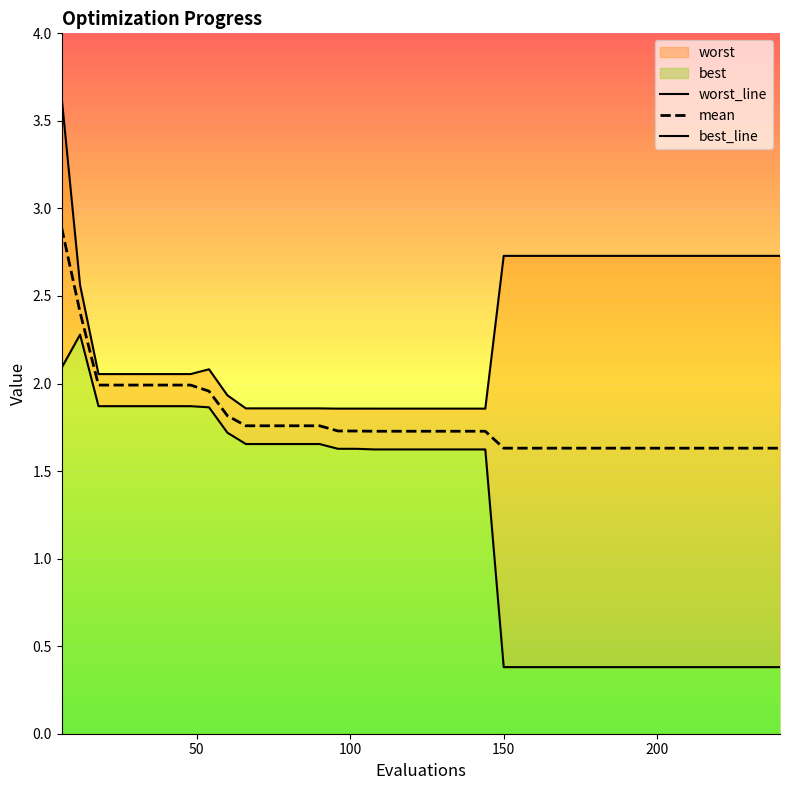

What is the highest value of the mean series?

2.9